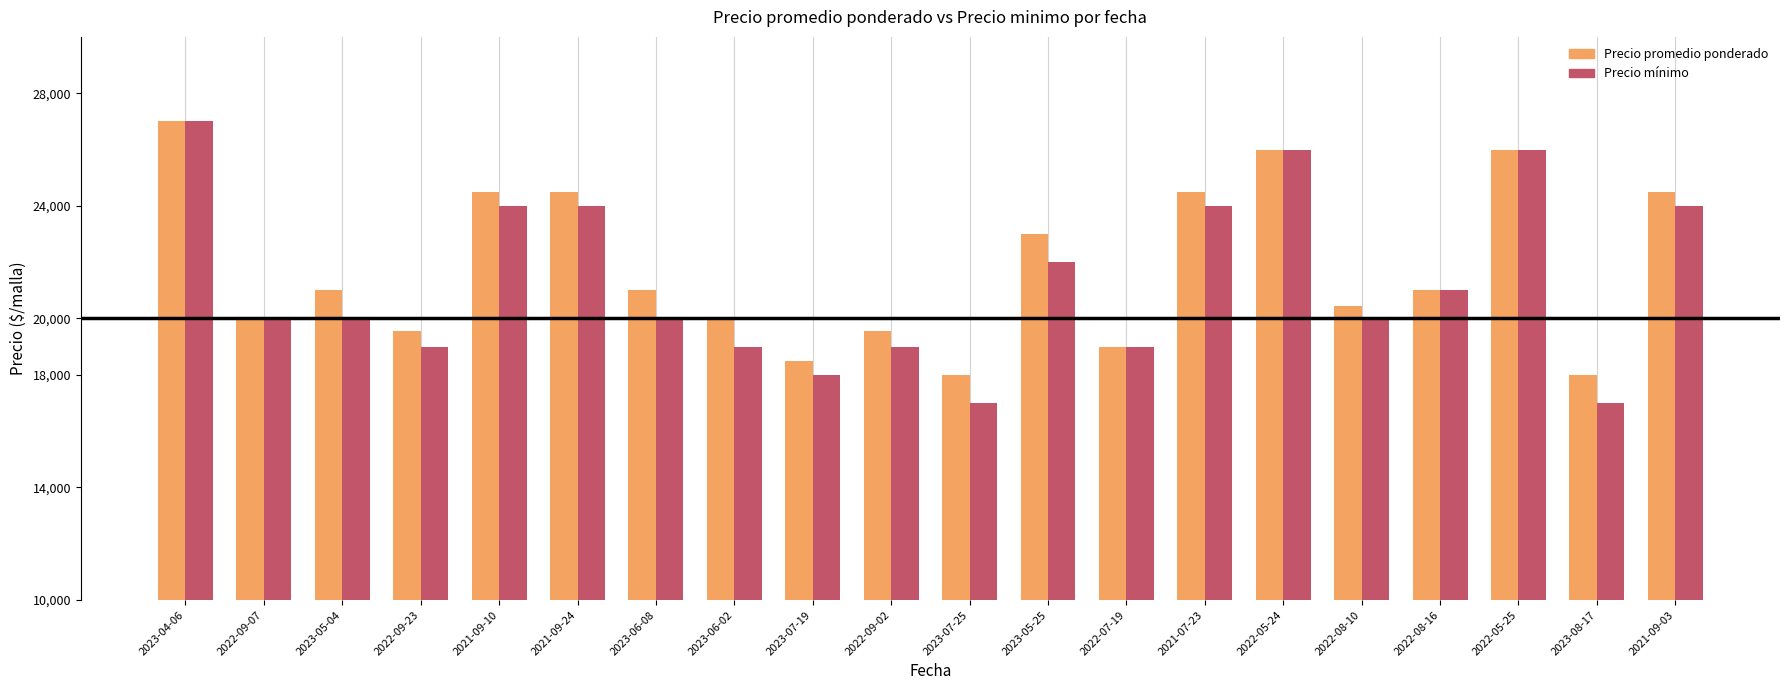

What is the difference between the Precio mínimo values at 2023-04-06 and 2023-05-25?

5000